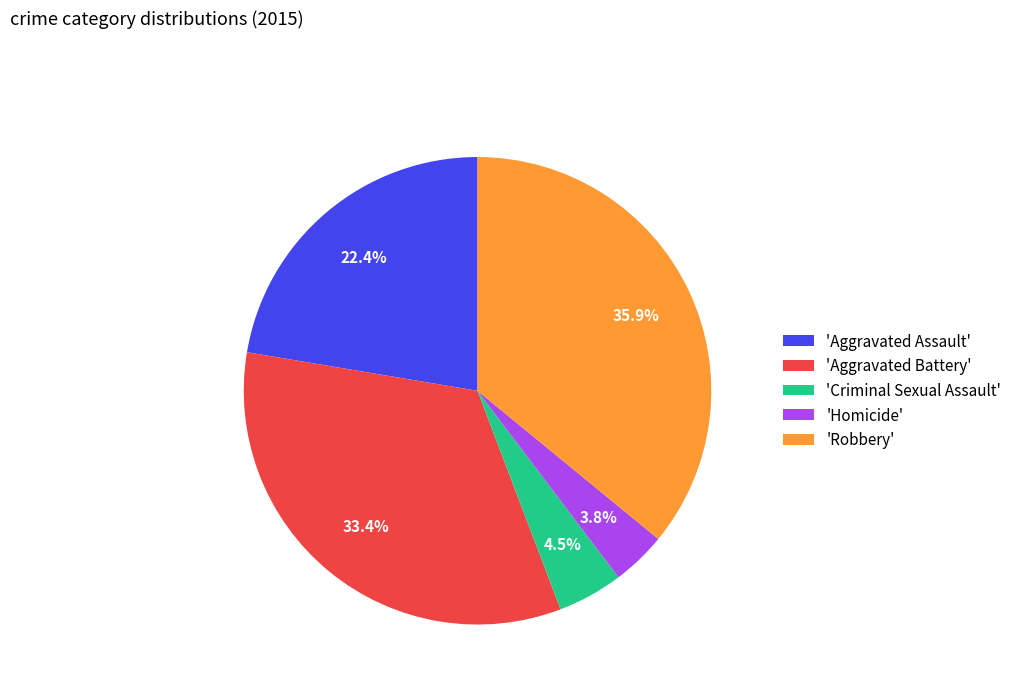

What is the total percentage of 'Criminal Sexual Assault' and 'Aggravated Assault'?

26.9%